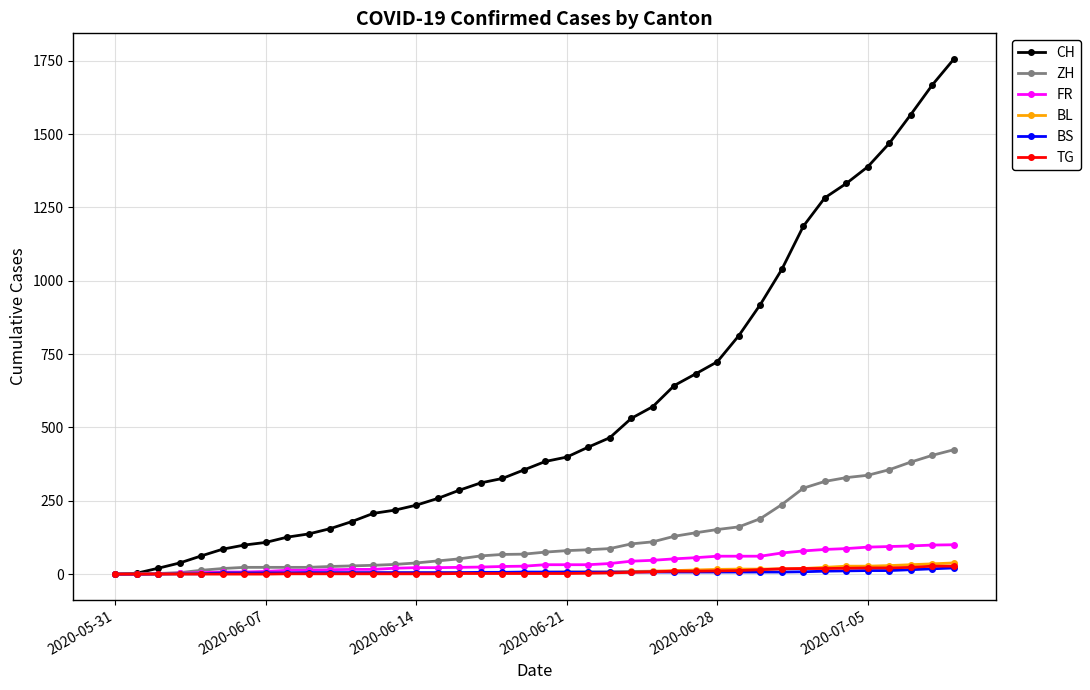

What is the greatest value displayed?

1756